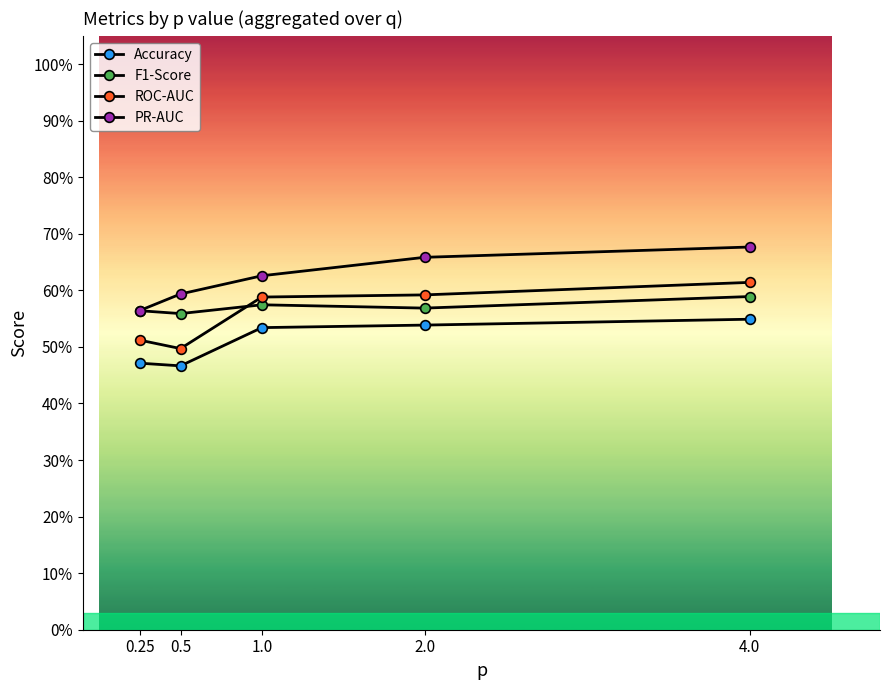

Is this an area chart (filled region under the line)?

No